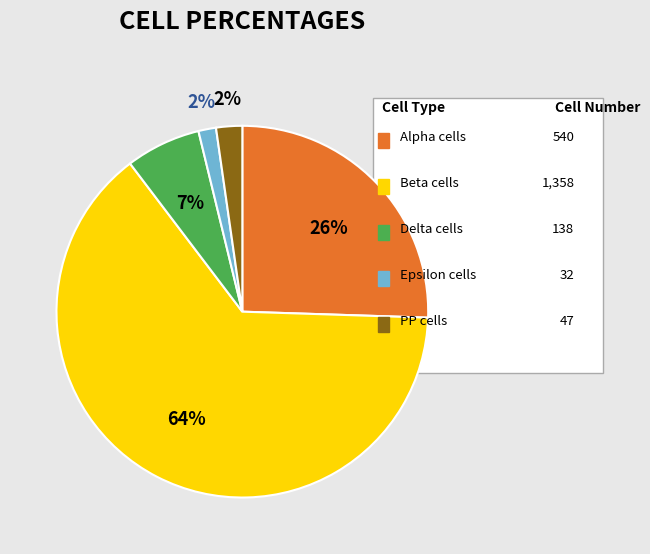

To the nearest percent, what is the average slice percentage?

20%